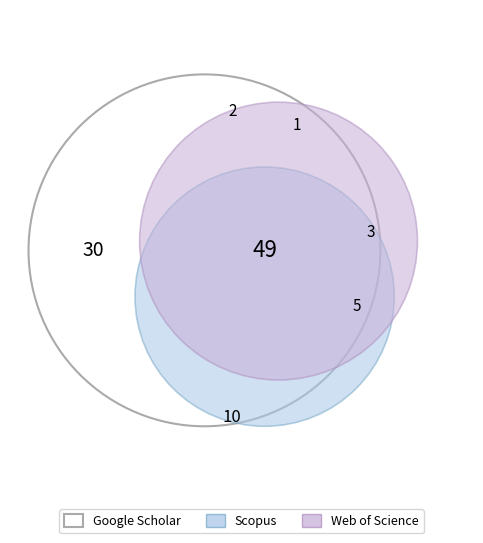

Is there a majority slice in this chart?

No